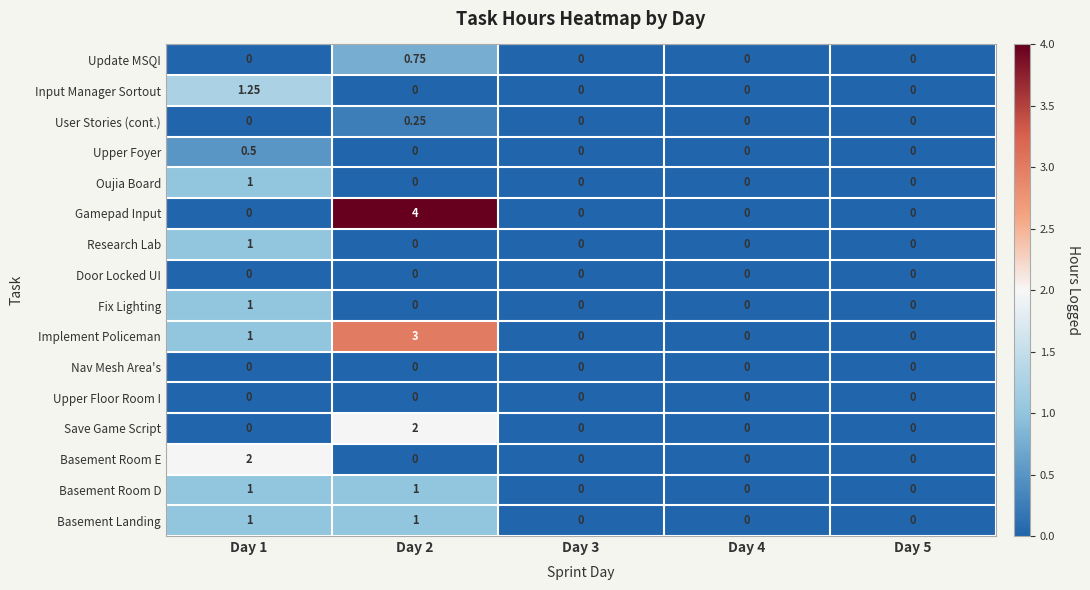

Which category has the highest value across all series?

Day 2